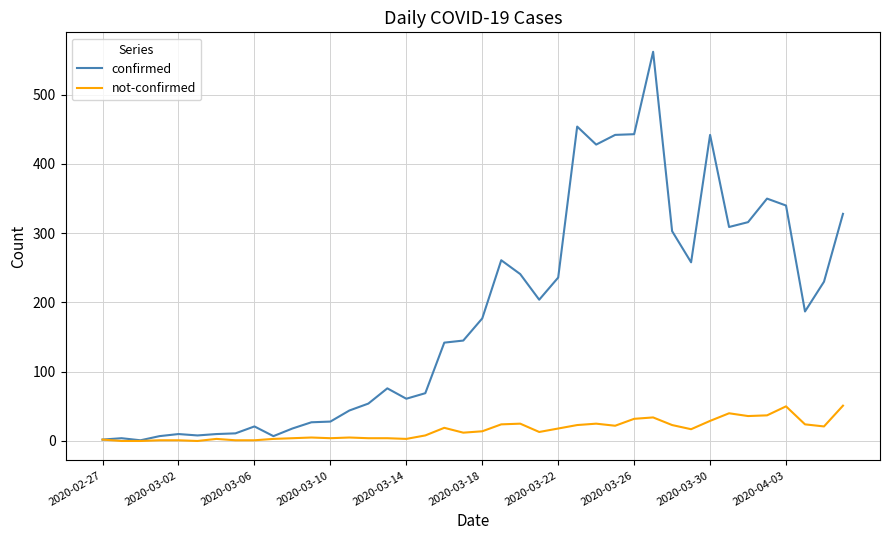

Which series has the widest spread of values?

confirmed